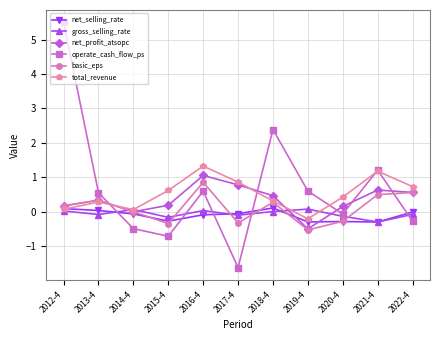

What is the spread (max minus min) of values at 2014-4?

0.6